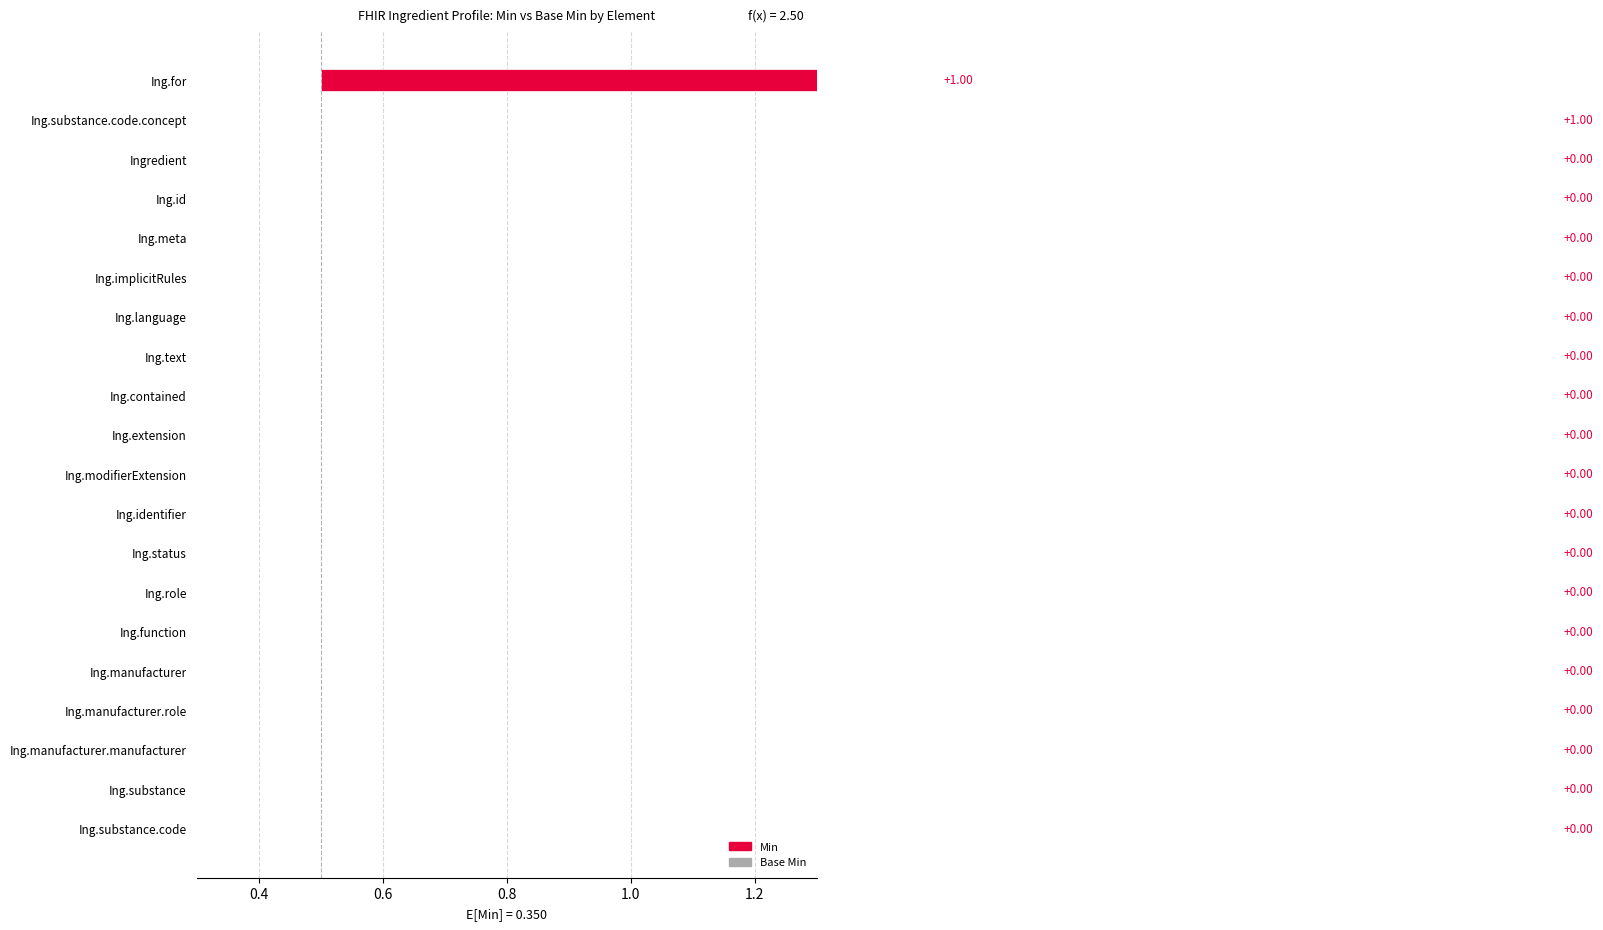

Rank the series by their maximum value, from lowest to highest.

Min, Base Min